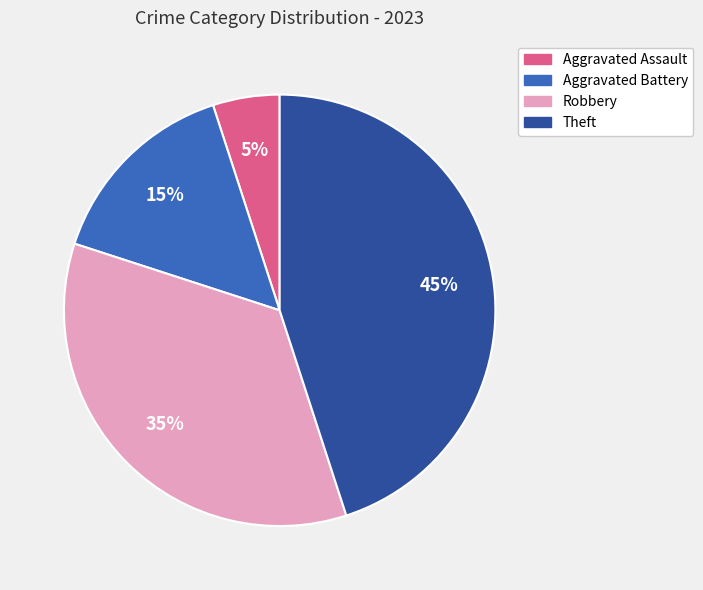

How many segments does this pie chart have?

4